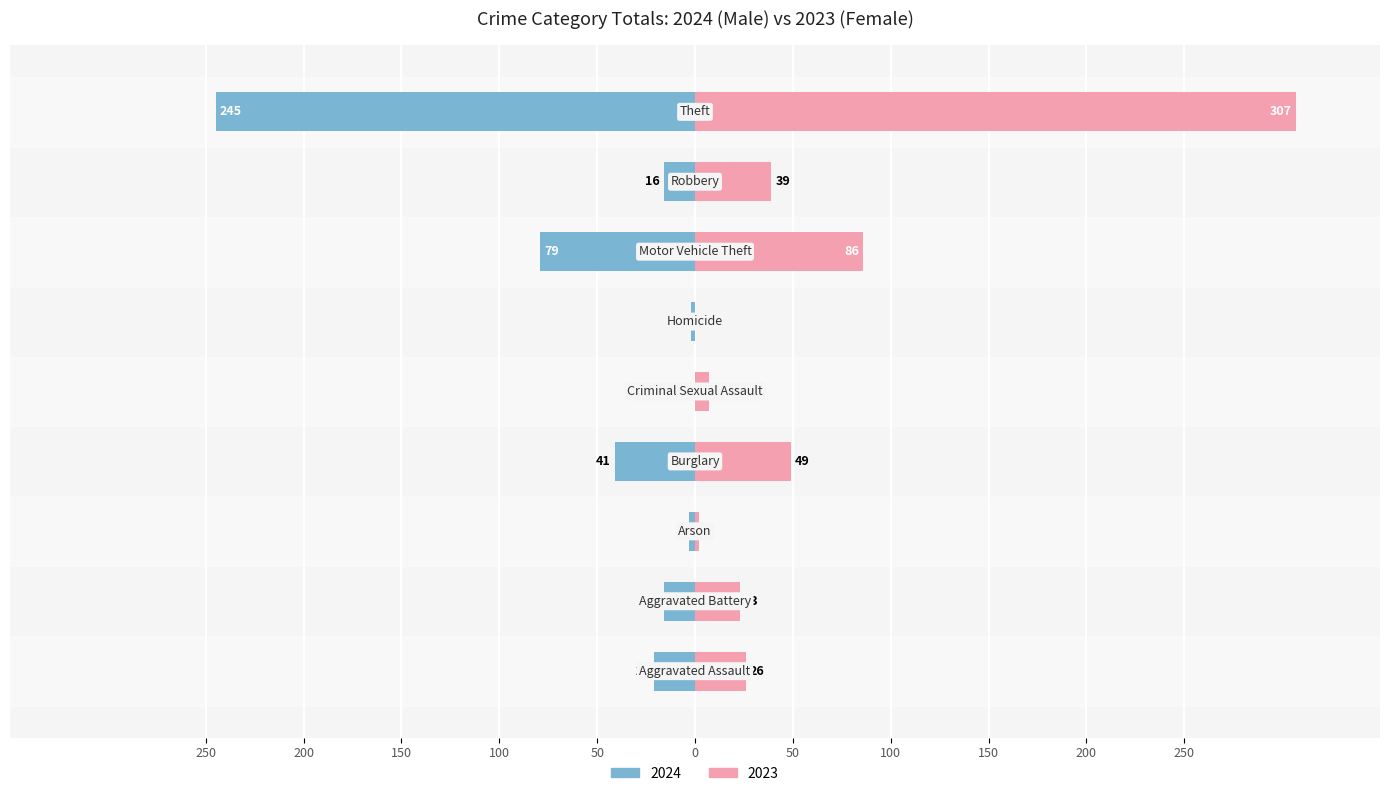

Reading left to right, transcribe all the data shown in this chart.

Male: 250=-21	200=-16	150=-3	100=-41	50=0	0=-2	50=-79	100=-16	150=-245
Female: 250=26	200=23	150=2	100=49	50=7	0=0	50=86	100=39	150=307